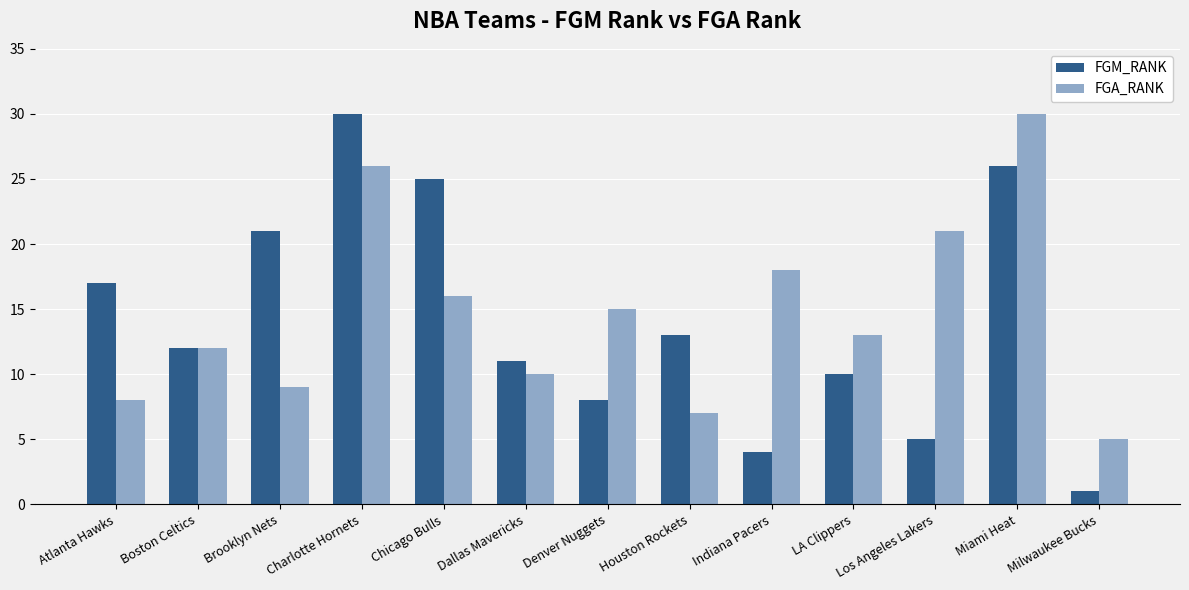

Reading right to left, what are all the values shown in this chart?

FGM_RANK: Milwaukee Bucks=1	Miami Heat=26	Los Angeles Lakers=5	LA Clippers=10	Indiana Pacers=4	Houston Rockets=13	Denver Nuggets=8	Dallas Mavericks=11	Chicago Bulls=25	Charlotte Hornets=30	Brooklyn Nets=21	Boston Celtics=12	Atlanta Hawks=17
FGA_RANK: Milwaukee Bucks=5	Miami Heat=30	Los Angeles Lakers=21	LA Clippers=13	Indiana Pacers=18	Houston Rockets=7	Denver Nuggets=15	Dallas Mavericks=10	Chicago Bulls=16	Charlotte Hornets=26	Brooklyn Nets=9	Boston Celtics=12	Atlanta Hawks=8